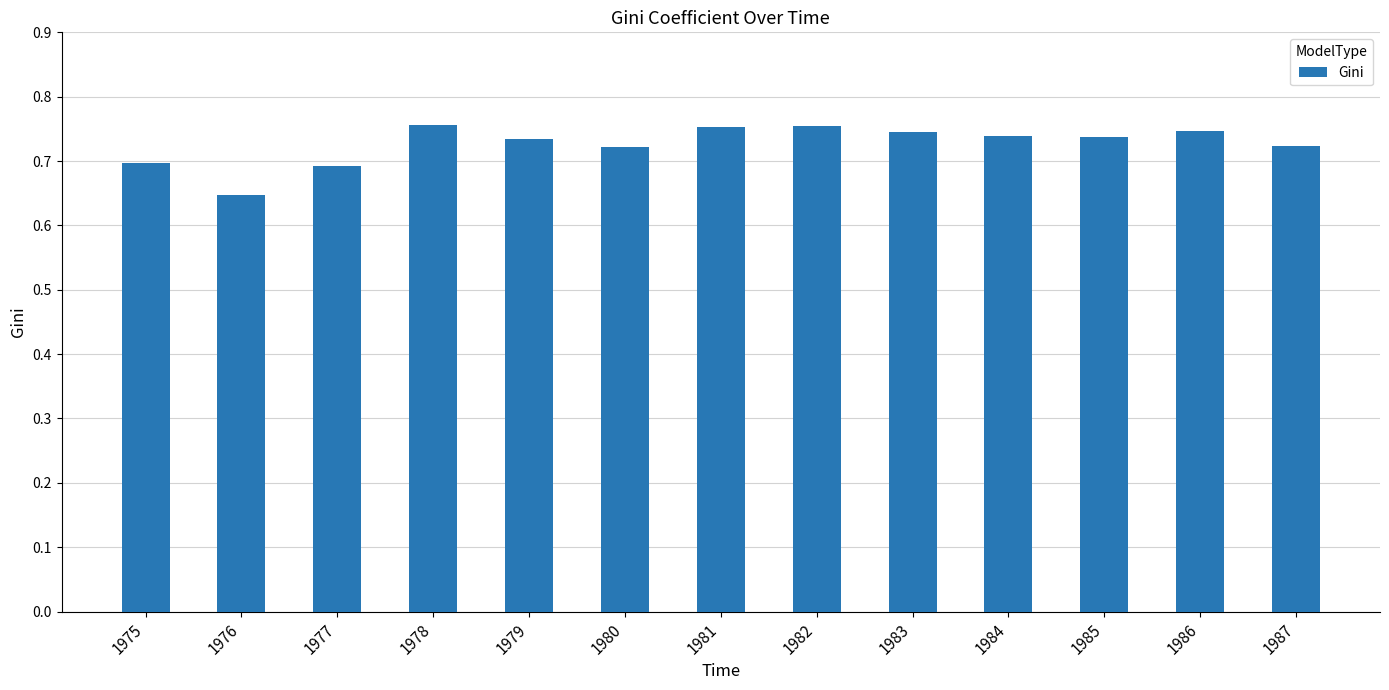

How many distinct data groups are displayed?

1